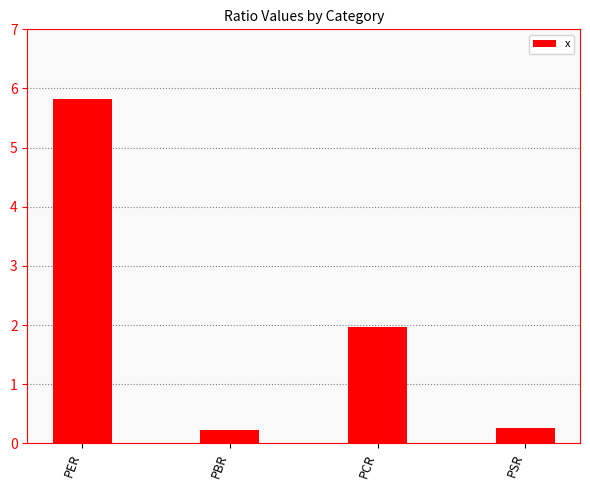

What position from the left is PER?

1